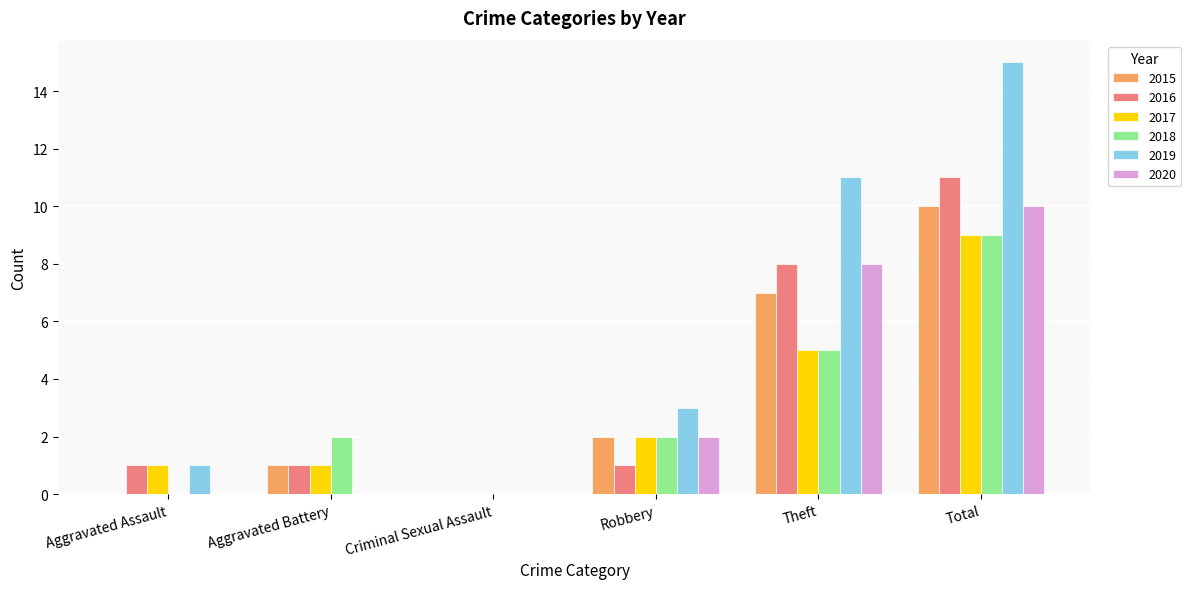

How many groups of bars are there?

6